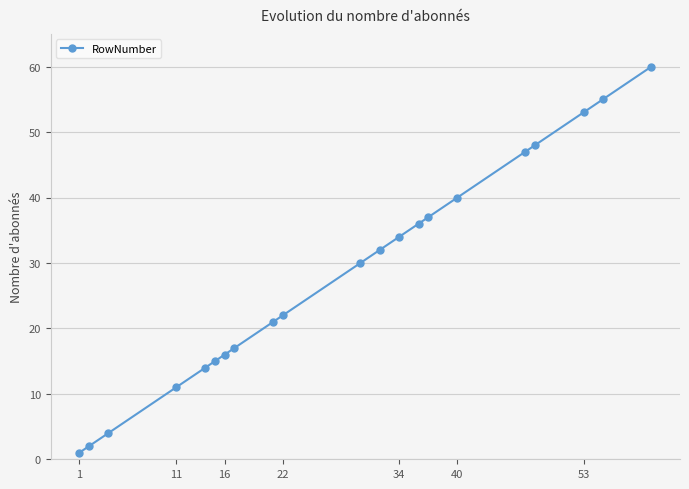

What is the value of the 2nd point from the left?

2